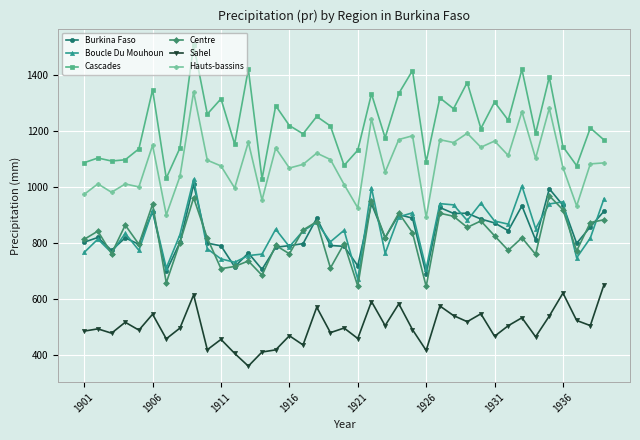

Which series has the largest total across all categories?

Cascades